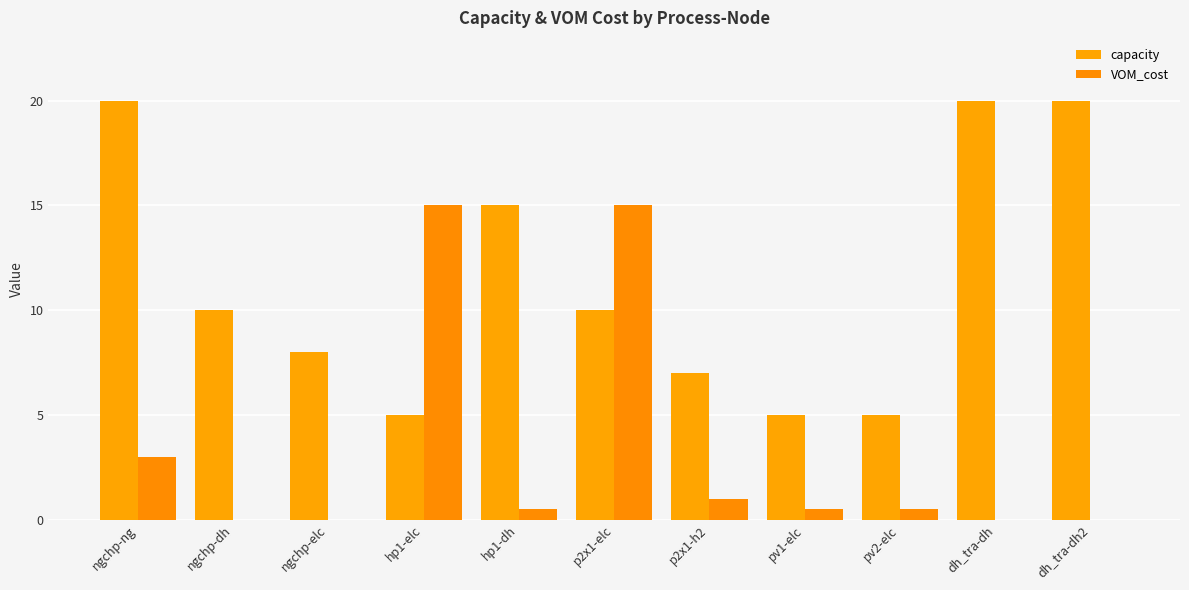

Are the bars horizontal?

No